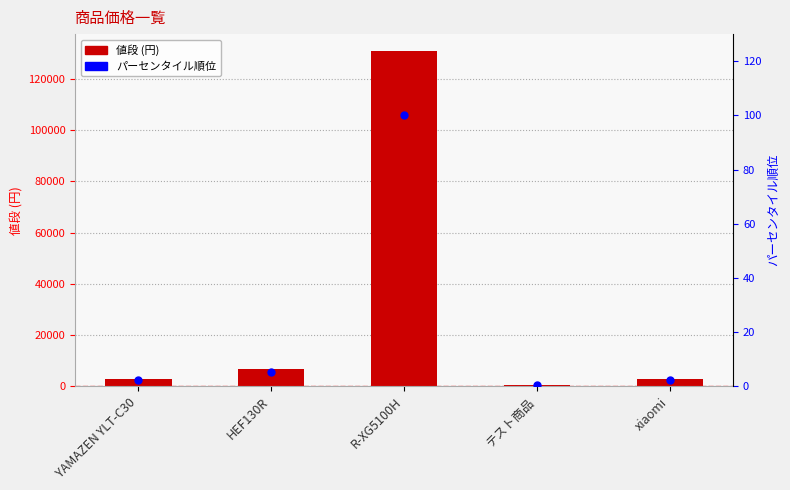

What are all the series names shown in the legend?

値段, パーセンタイル順位